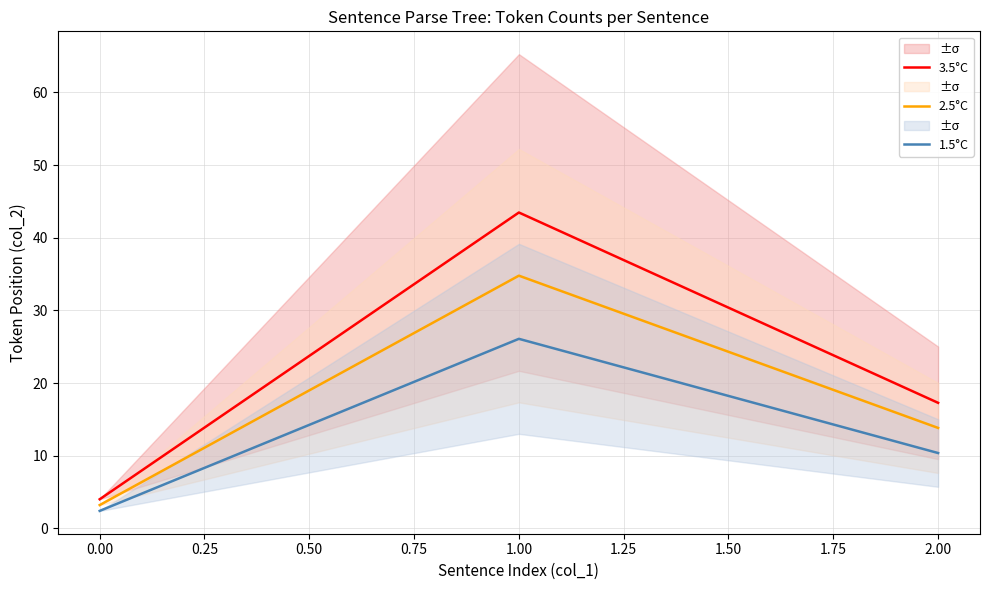

Reading left to right, extract all data points from this chart.

3.5°C: 4.0	43.5	17.3
2.5°C: 3.2	34.8	13.8
1.5°C: 2.4	26.1	10.4